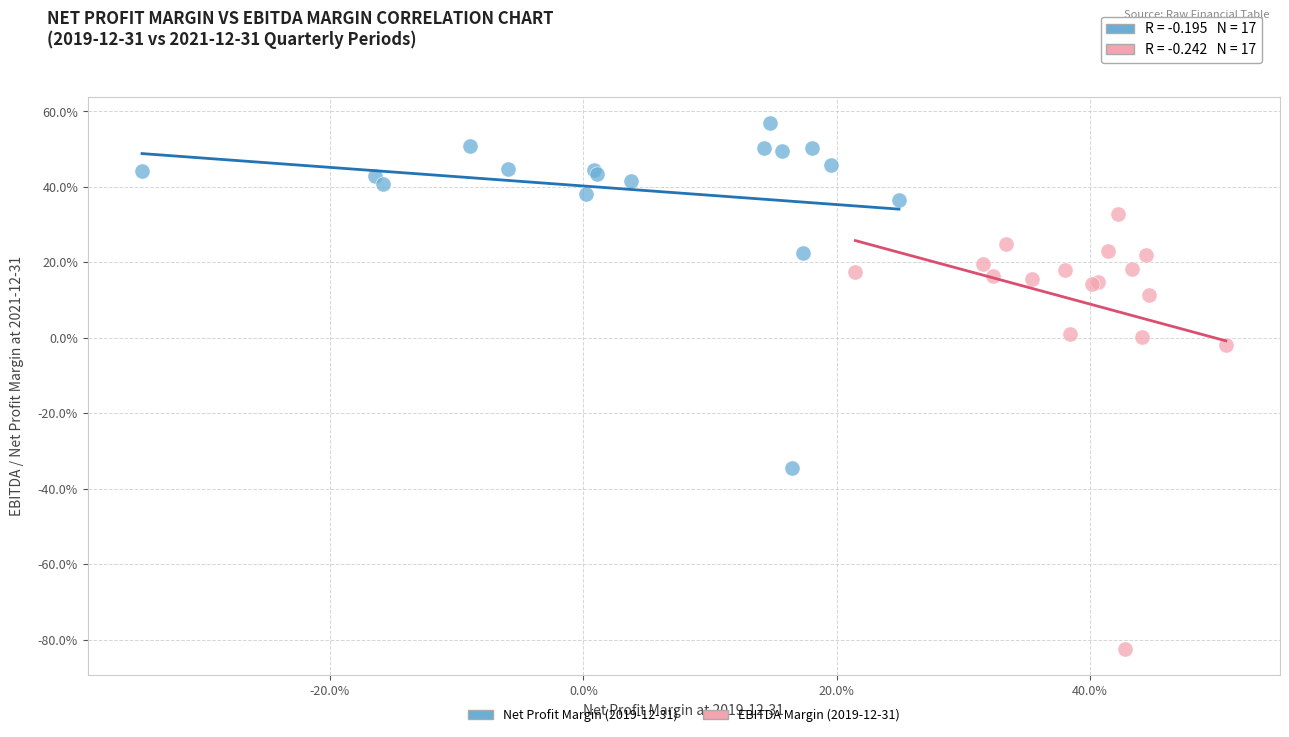

Which series has the largest Y range (max minus min)?

EBITDA Margin (2019-12-31)